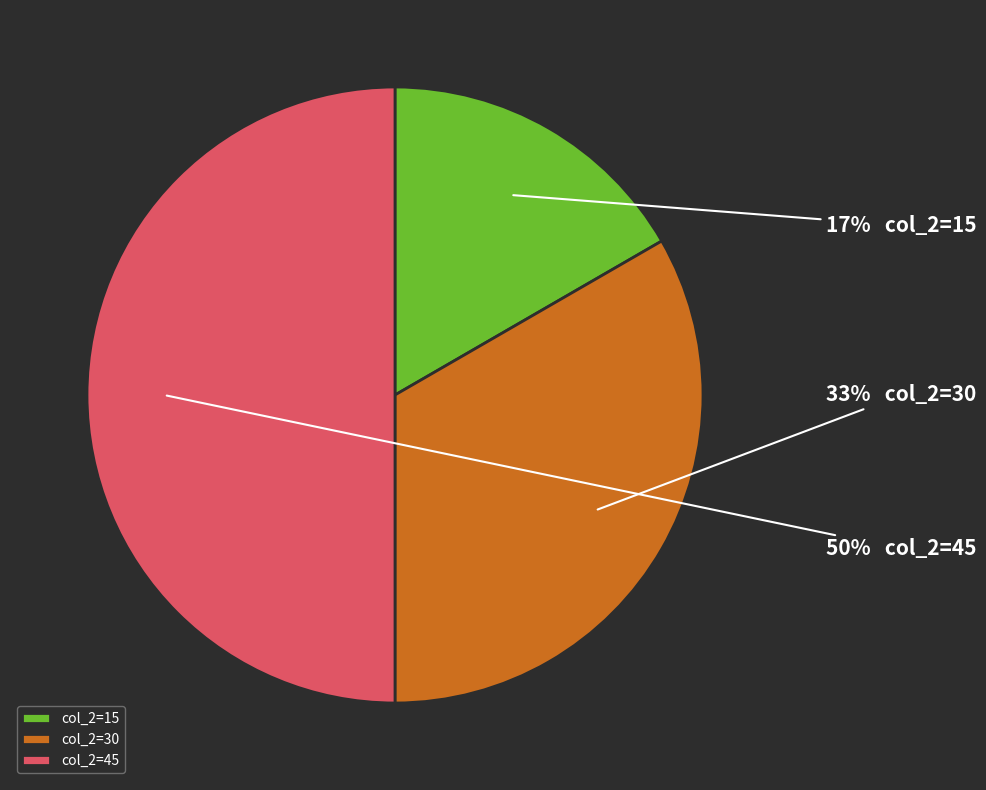

Which category has the biggest portion of the pie?

col_2=45